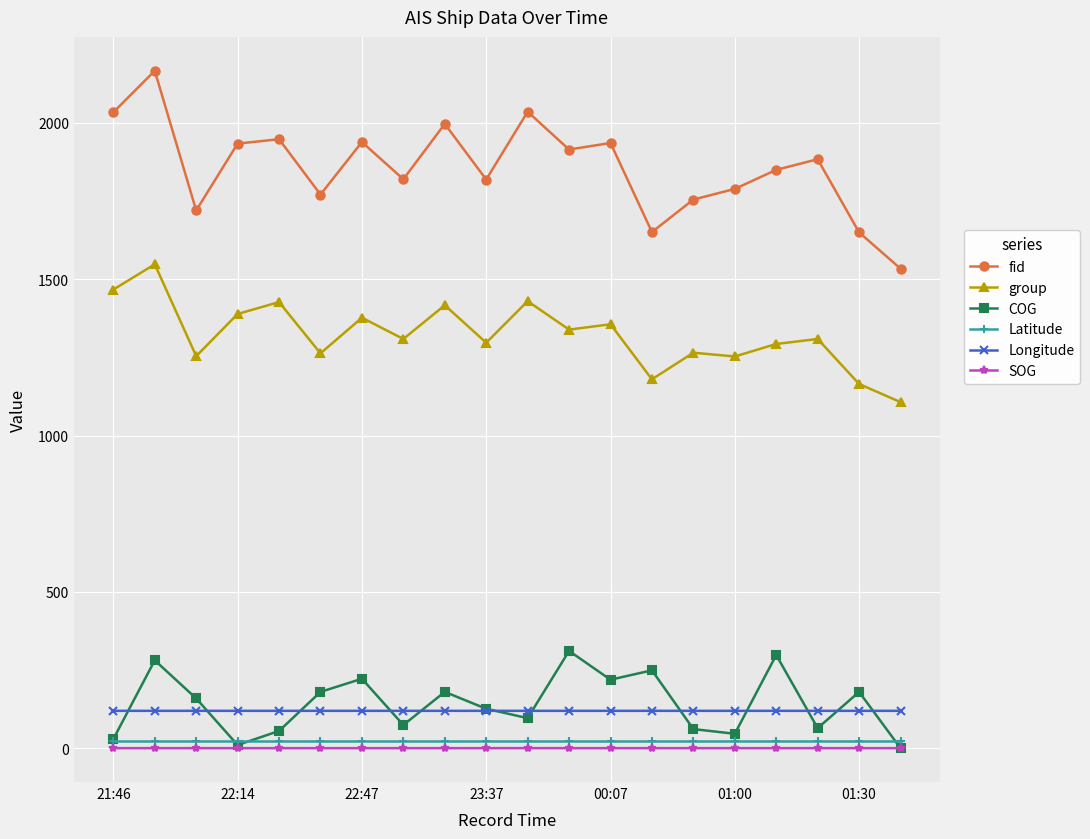

Which series has the largest total across all categories?

fid